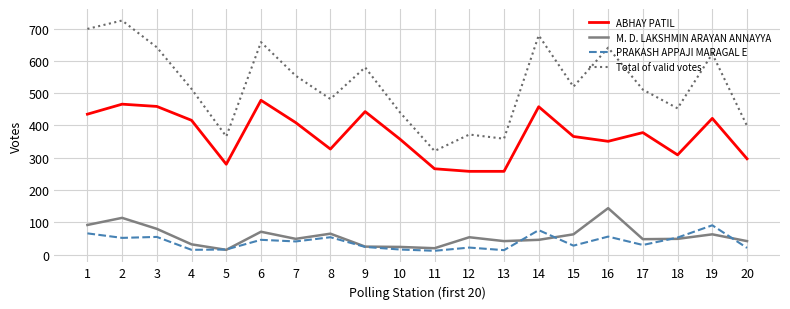

List the series in order of their peak value, lowest first.

PRAKASH APPAJI MARAGAL E, M. D. LAKSHMIN ARAYAN ANNAYYA, ABHAY PATIL, Total of valid votes